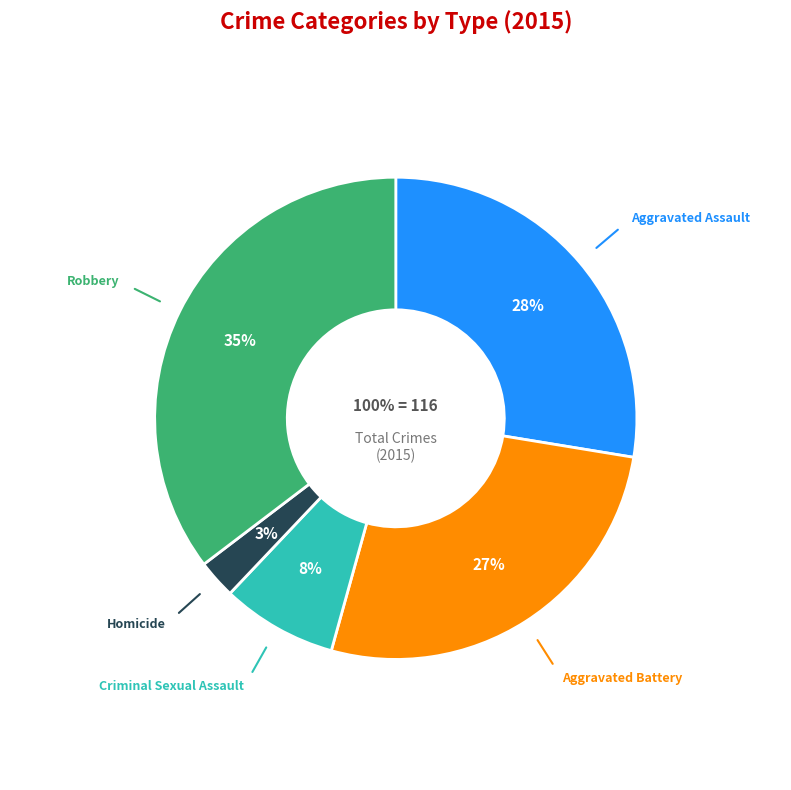

Which category has the smallest portion of the pie?

Homicide